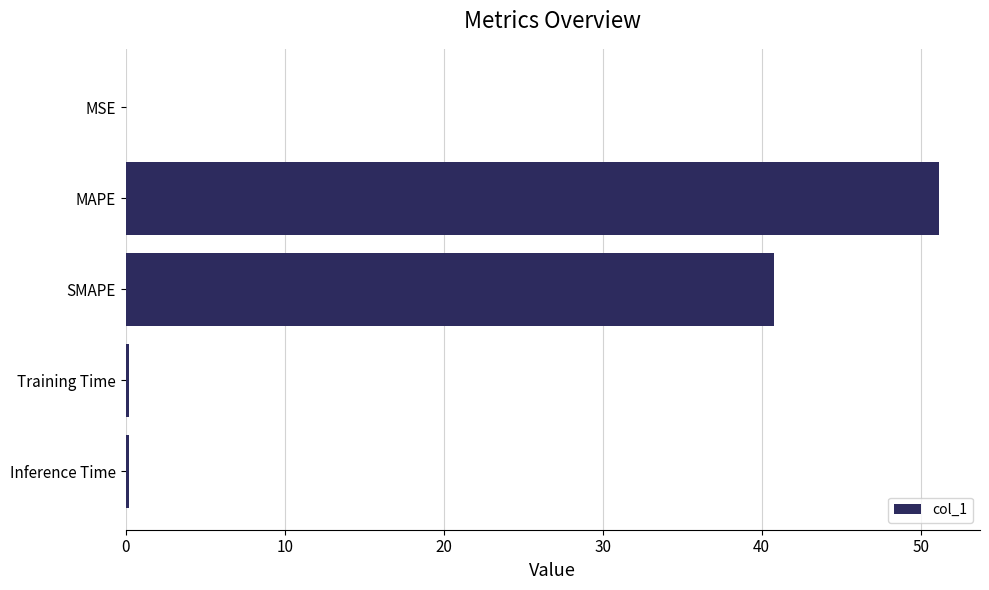

True or false: the data shows 51.2 at MAPE.

True